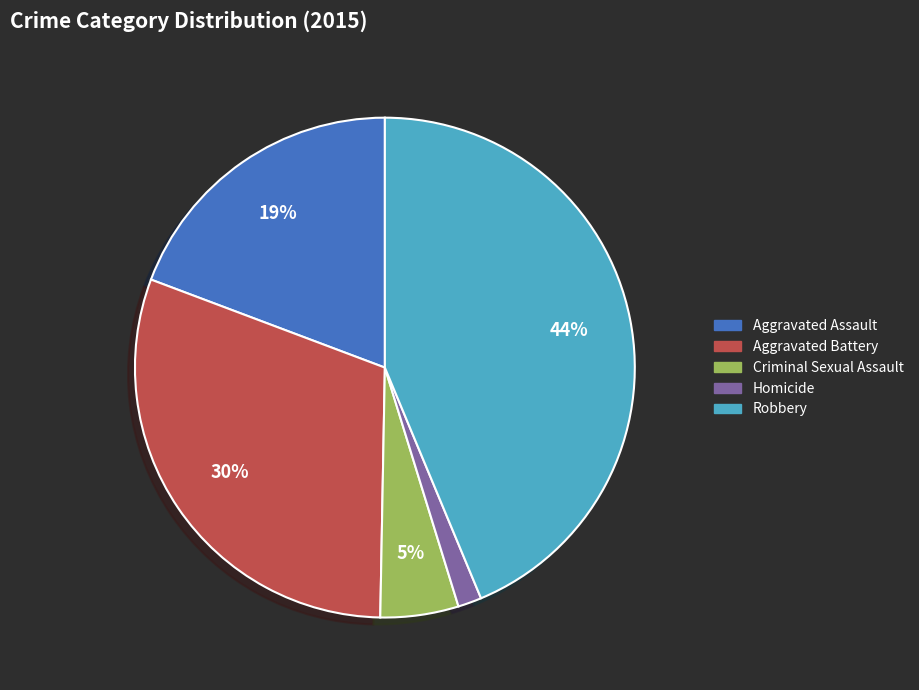

To the nearest percent, what percentage of the pie is Criminal Sexual Assault?

5%